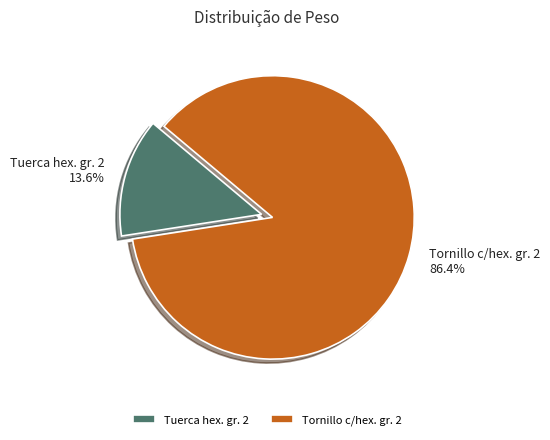

Combined, do Tuerca hex. gr. 2 and Tornillo c/hex. gr. 2 account for over 50%?

Yes